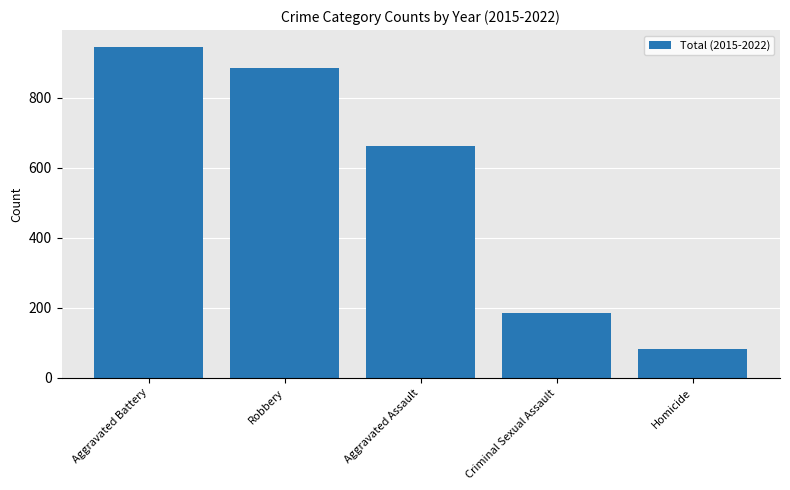

Rank the categories by value from highest to lowest.

Aggravated Battery, Robbery, Aggravated Assault, Criminal Sexual Assault, Homicide